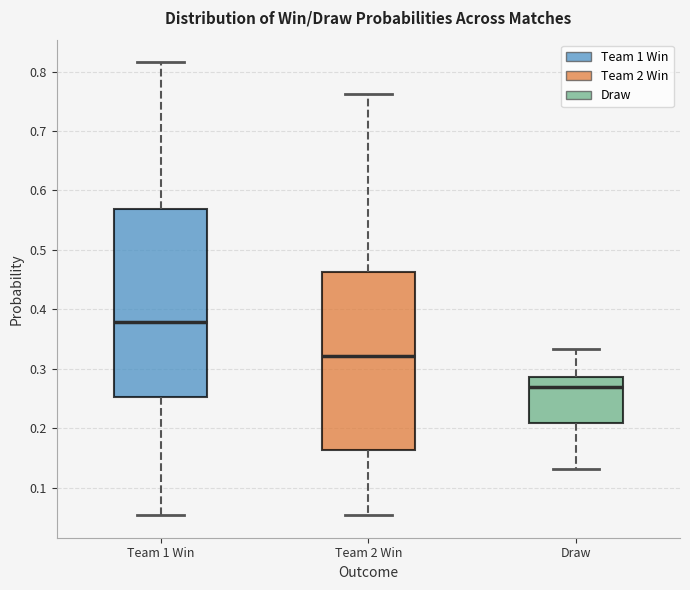

Which box's median line is the lowest?

Draw